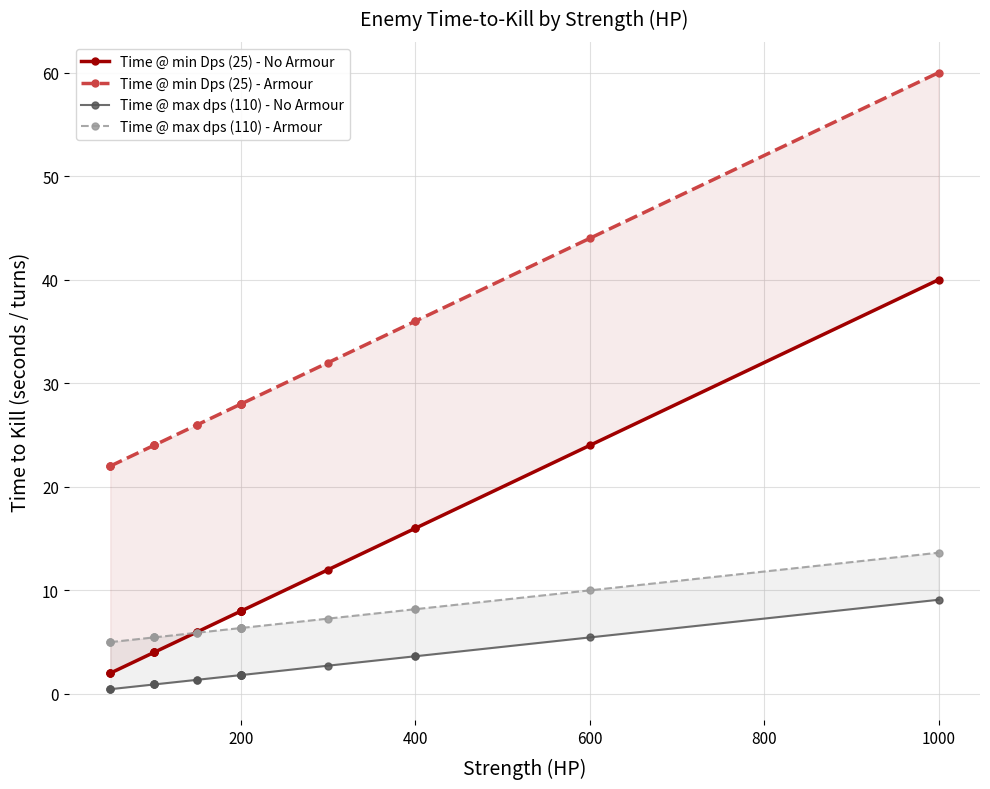

Does the chart display data point markers on the line(s)?

Yes